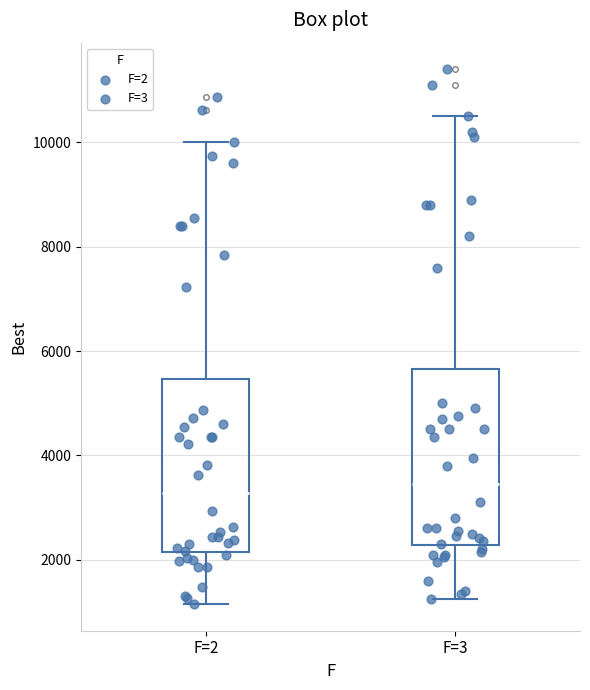

Where is the lower edge of the box for F=3 on the y-axis? The values are not printed on the chart, so give them approximately, as read against the axis.

2200